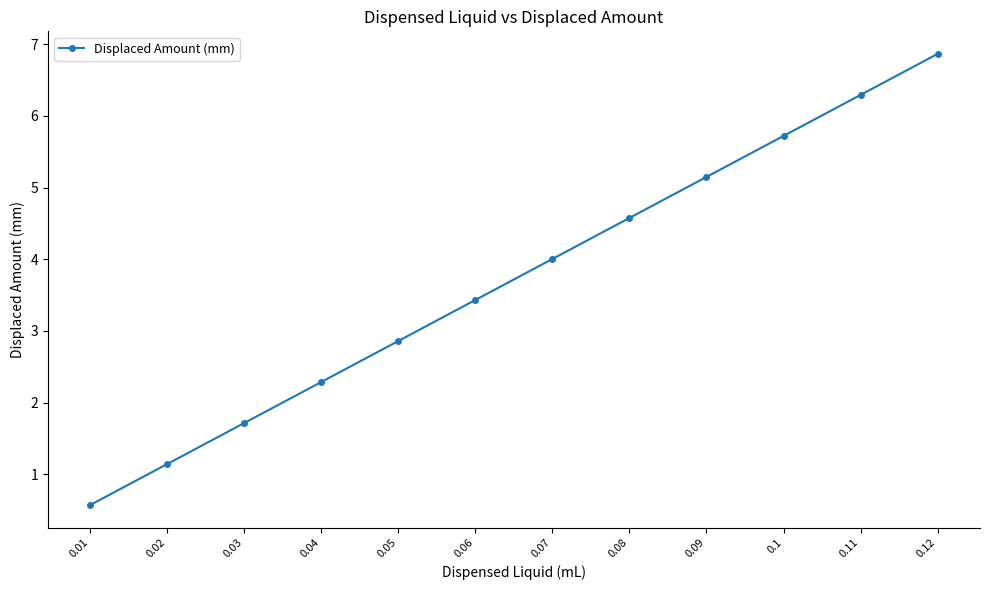

At which label is the value closest to 3?

0.05